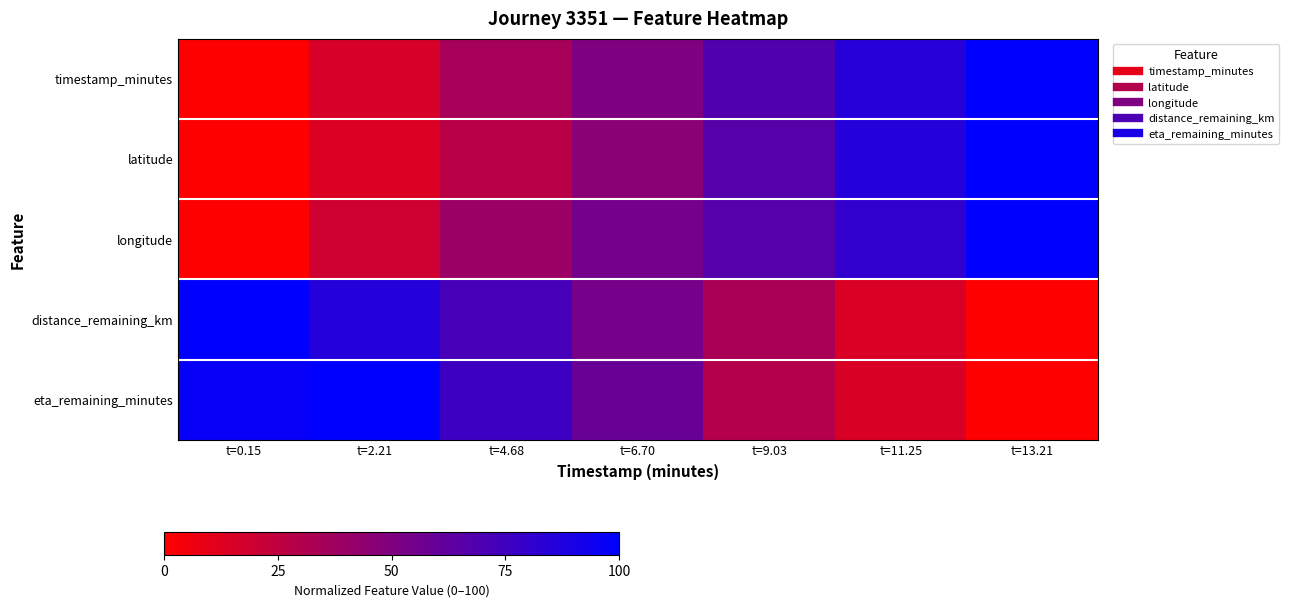

At how many categories does at least one series exceed 63?

6